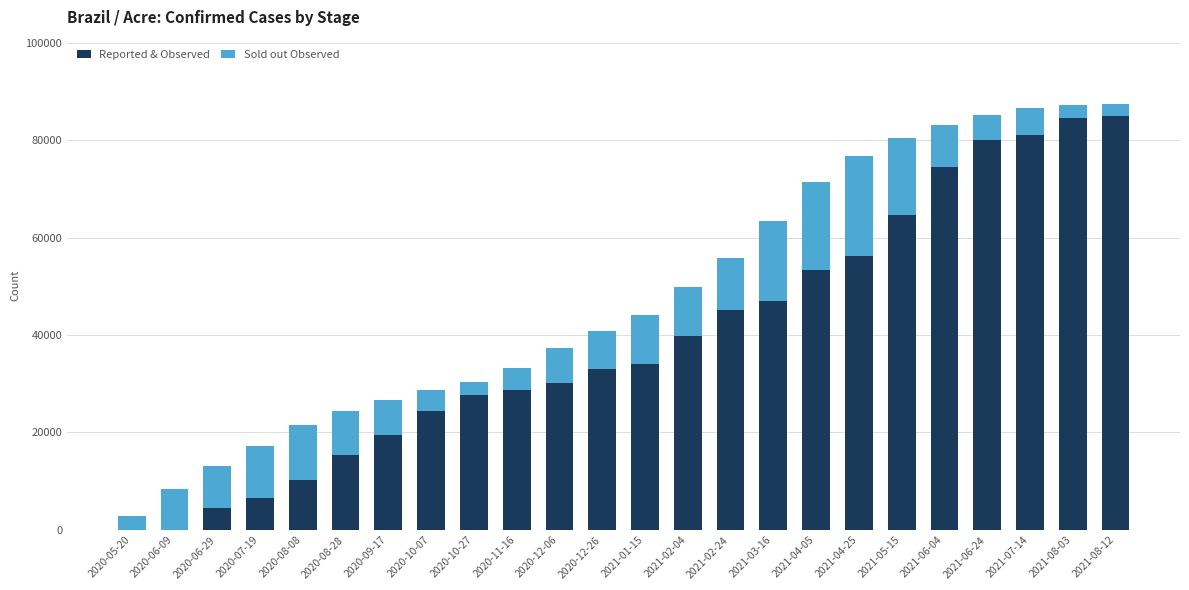

The value of Reported & Observed at 2021-05-15 is 64599. True or false?

True